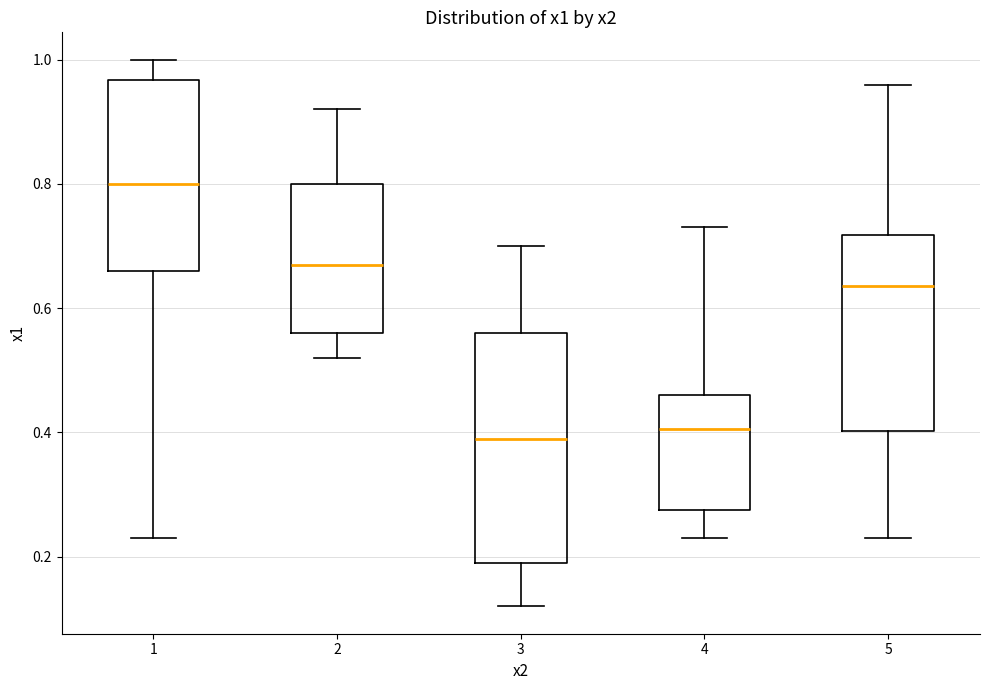

Reading left to right, transcribe this box plot: for each box, give where its median line is, the range the box spans, and where its two whiskers end, as read against the y-axis. The values are not printed on the chart, so give them approximately, as read against the axis.

1: median 0.80, box 0.66 to 0.96, whiskers 0.24 to 1.00
2: median 0.68, box 0.56 to 0.80, whiskers 0.52 to 0.92
3: median 0.40, box 0.20 to 0.56, whiskers 0.12 to 0.70
4: median 0.40, box 0.28 to 0.46, whiskers 0.24 to 0.74
5: median 0.64, box 0.40 to 0.72, whiskers 0.24 to 0.96